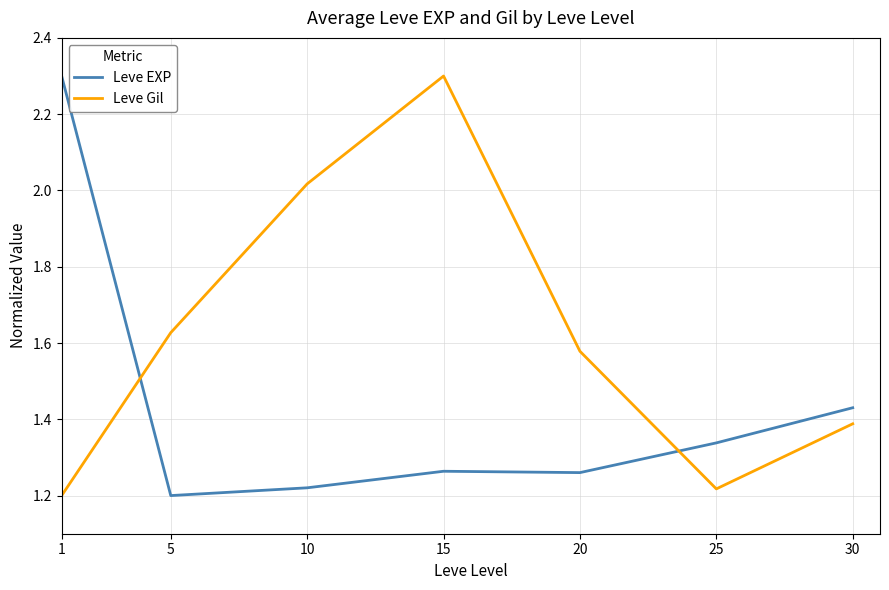

Where is Leve Gil nearest to the value 1?

1